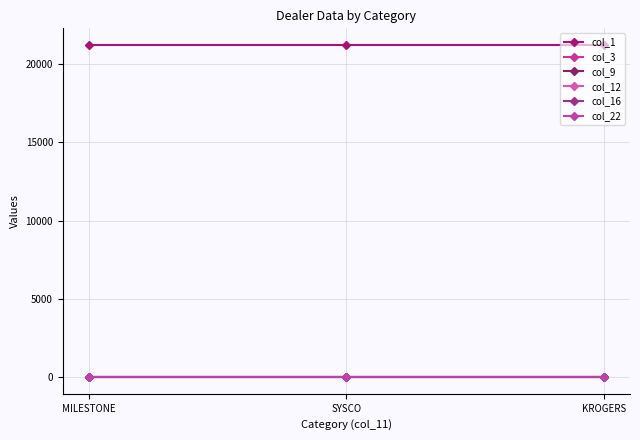

What is the minimum value shown in the chart?

1